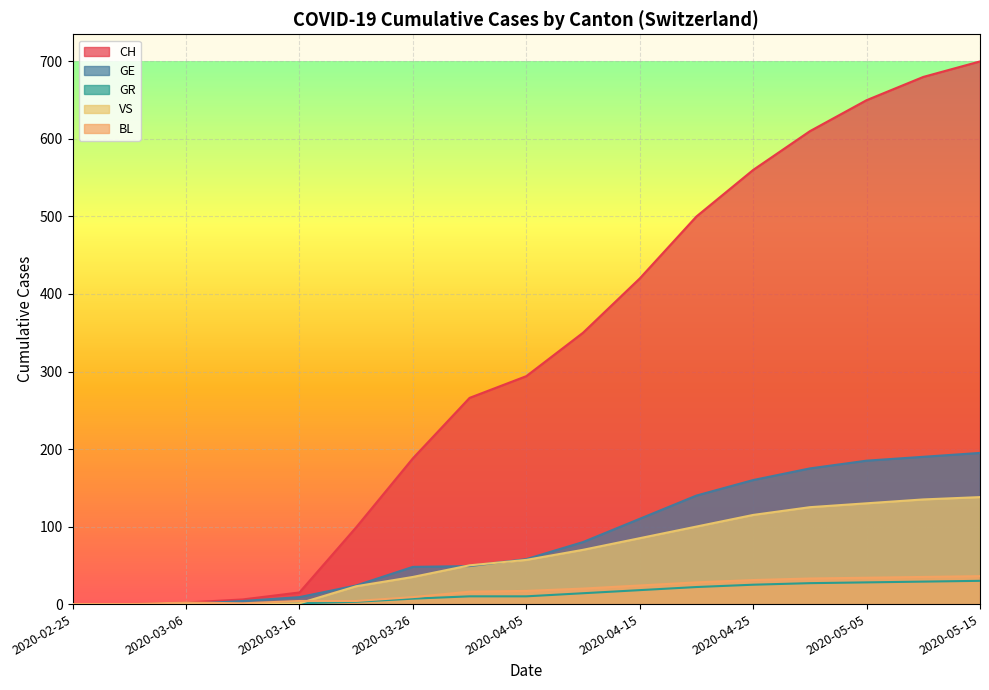

True or false: VS has more than 0 interior local peaks.

False